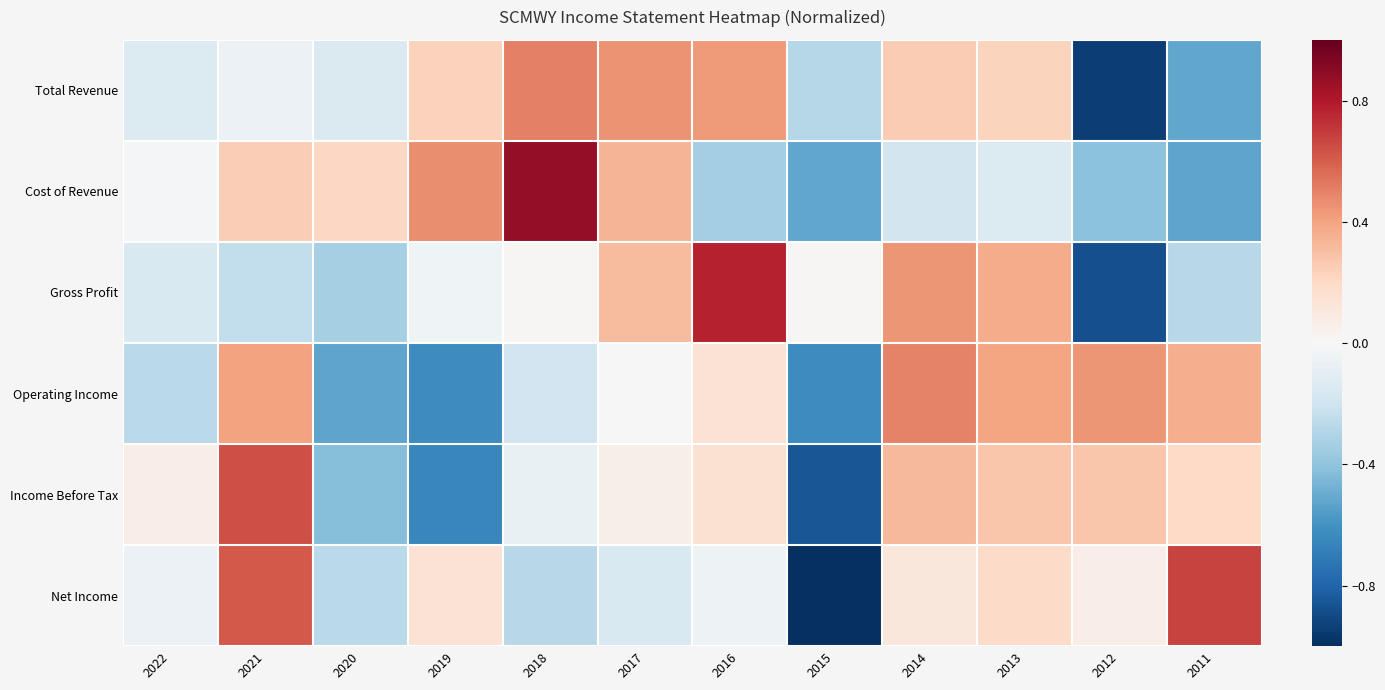

Reading left to right, extract all data points from this chart.

Total Revenue: 2022=-0.1	2021=-0.1	2020=-0.1	2019=0.2	2018=0.5	2017=0.4	2016=0.4	2015=-0.3	2014=0.3	2013=0.2	2012=-0.9	2011=-0.5
Cost of Revenue: 2022=-0.0	2021=0.2	2020=0.2	2019=0.5	2018=0.9	2017=0.3	2016=-0.3	2015=-0.5	2014=-0.2	2013=-0.1	2012=-0.4	2011=-0.5
Gross Profit: 2022=-0.2	2021=-0.2	2020=-0.3	2019=-0.0	2018=0.0	2017=0.3	2016=0.8	2015=0.0	2014=0.4	2013=0.4	2012=-0.9	2011=-0.3
Operating Income: 2022=-0.3	2021=0.4	2020=-0.5	2019=-0.6	2018=-0.2	2017=-0.0	2016=0.1	2015=-0.6	2014=0.5	2013=0.4	2012=0.4	2011=0.4
Income Before Tax: 2022=0.1	2021=0.6	2020=-0.4	2019=-0.7	2018=-0.1	2017=0.1	2016=0.2	2015=-0.9	2014=0.3	2013=0.3	2012=0.3	2011=0.2
Net Income: 2022=-0.1	2021=0.6	2020=-0.3	2019=0.1	2018=-0.3	2017=-0.2	2016=-0.1	2015=-1.0	2014=0.1	2013=0.2	2012=0.1	2011=0.7